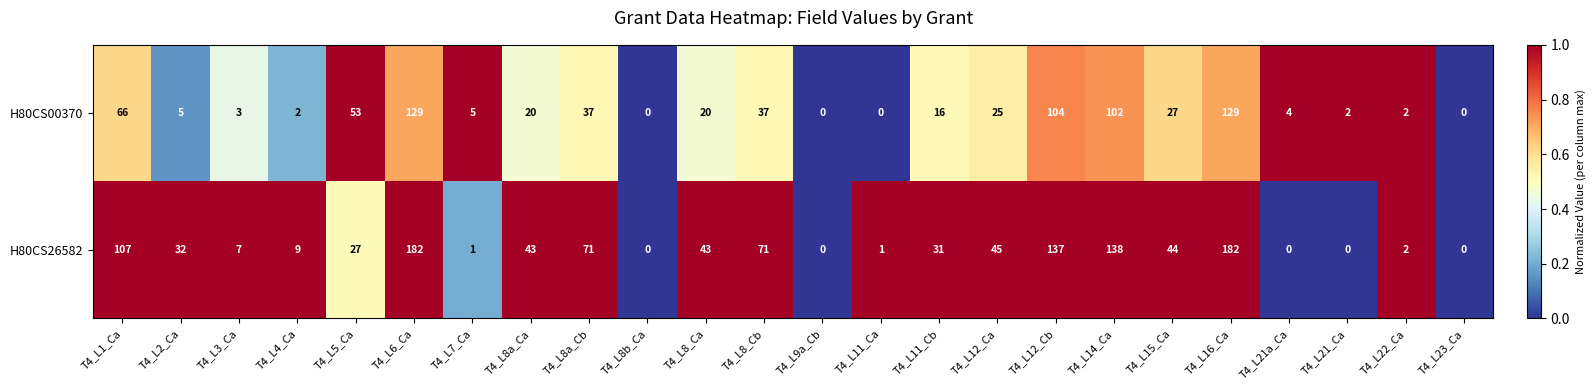

What is the difference between the second highest and second lowest values in the H80CS26582 series?

182